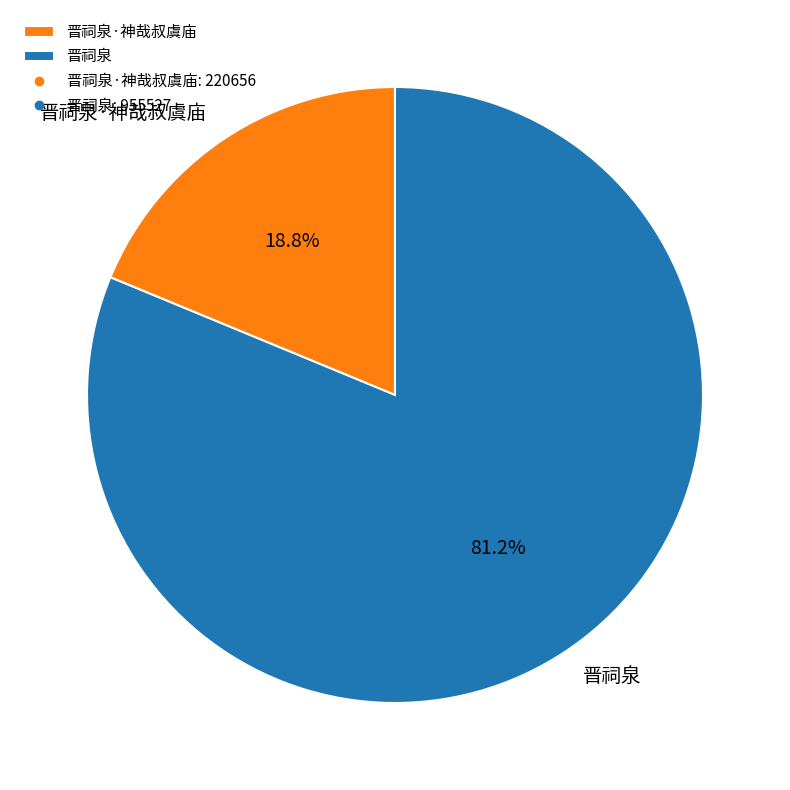

Do 晋祠泉 and 晋祠泉·神哉叔虞庙 together represent more than half of the pie?

Yes